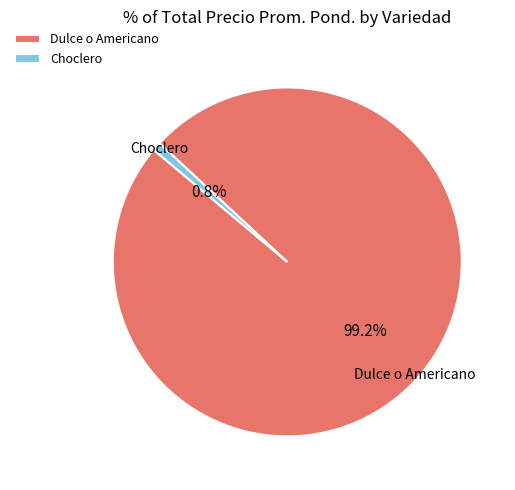

Which category has the biggest portion of the pie?

Dulce o Americano